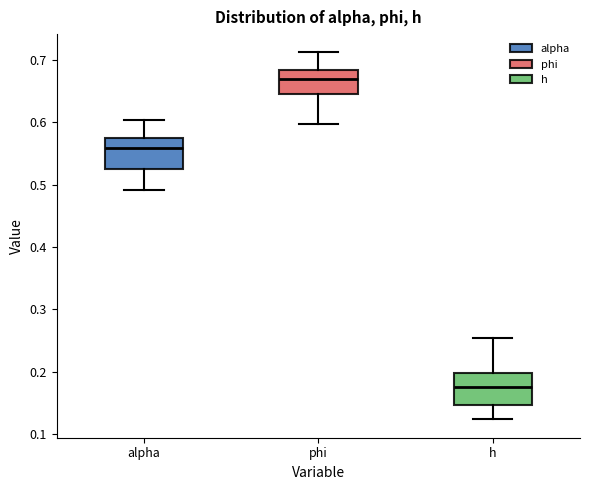

Reading left to right, transcribe this box plot: for each box, give where its median line is, the range the box spans, and where its two whiskers end, as read against the y-axis. The values are not printed on the chart, so give them approximately, as read against the axis.

alpha: median 0.56, box 0.53 to 0.57, whiskers 0.49 to 0.60
phi: median 0.67, box 0.64 to 0.68, whiskers 0.60 to 0.71
h: median 0.18, box 0.15 to 0.20, whiskers 0.12 to 0.25